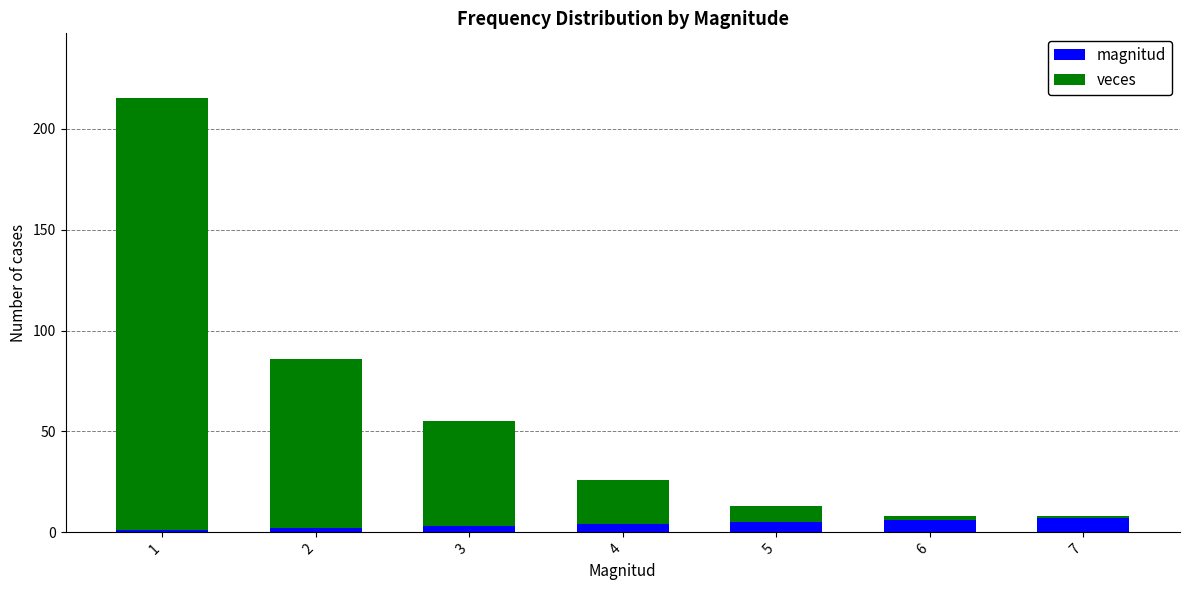

What is the sum of all magnitud values?

28